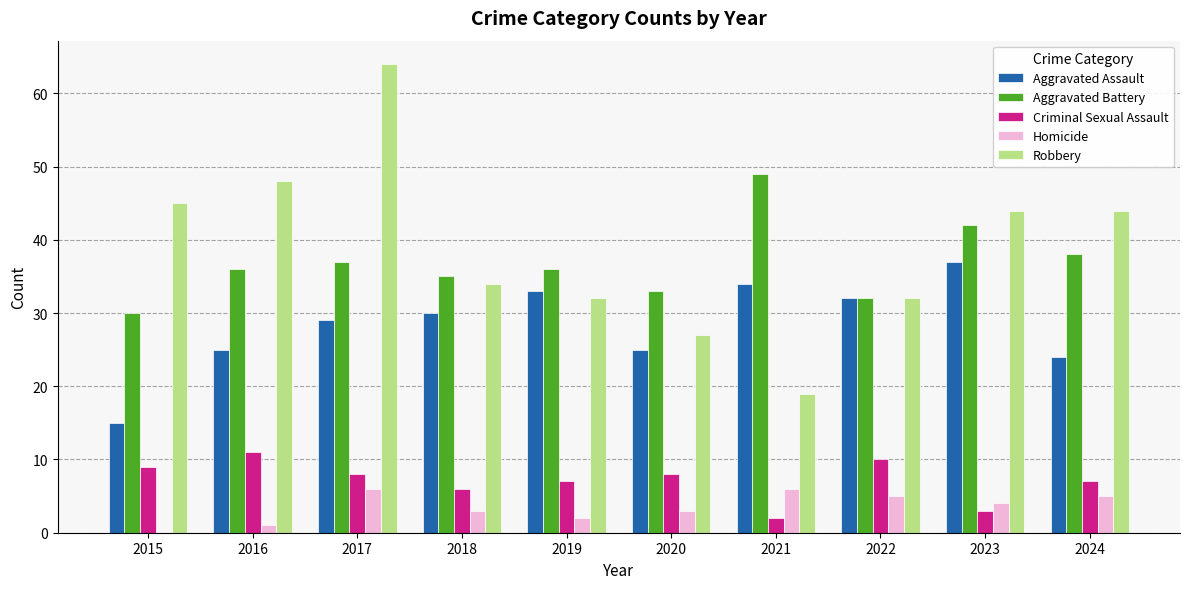

Does the chart contain stacked bars?

No